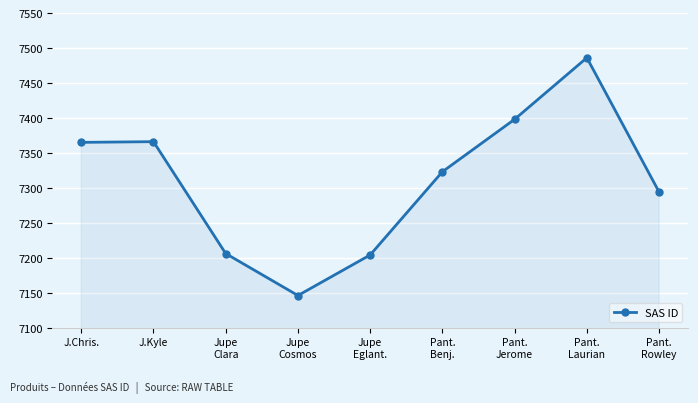

Read the value at Jupe
Eglant., to the nearest 10.

7200